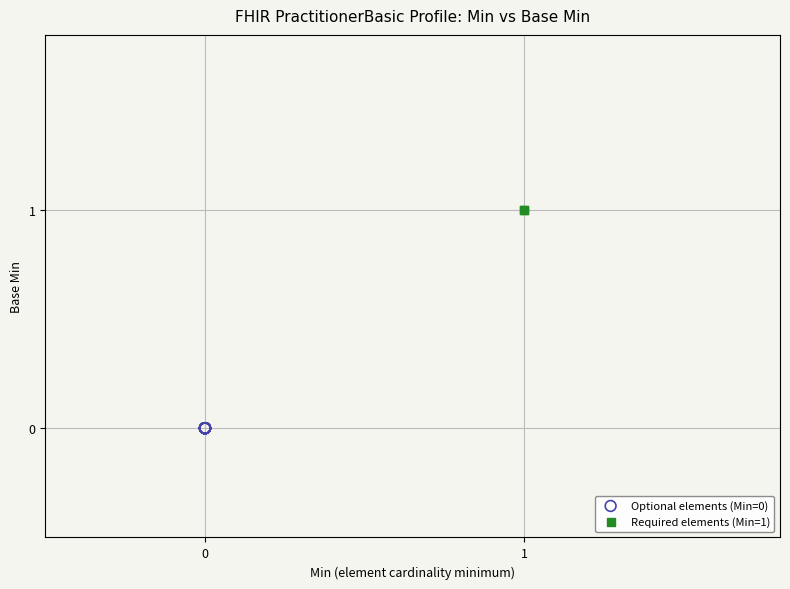

What are all the series names shown in the legend?

Optional elements (Min=0), Required elements (Min=1)